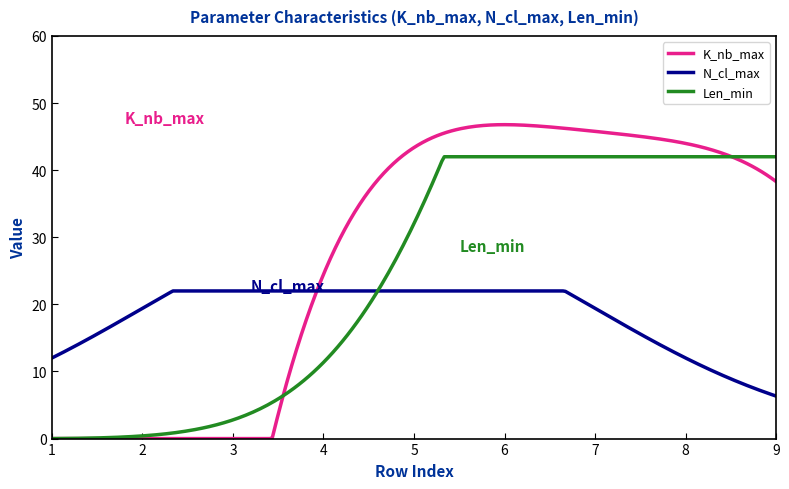

List the series in order of their peak value, lowest first.

N_cl_max, Len_min, K_nb_max